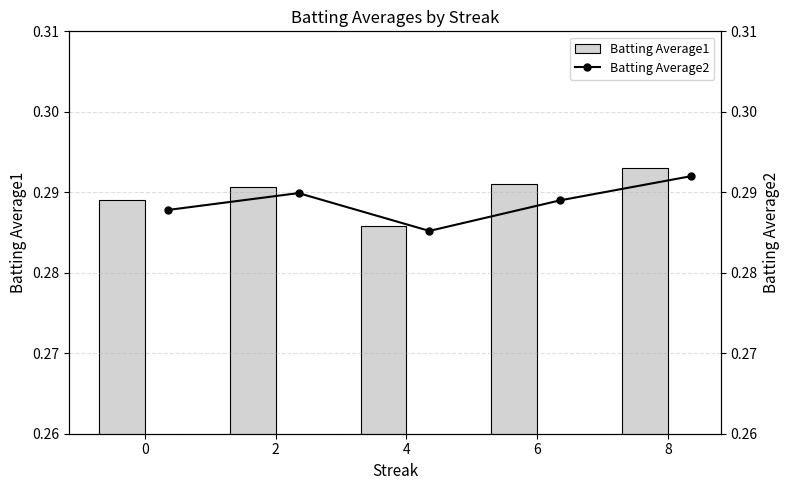

At which label is Batting Average2 closest to 0?

4